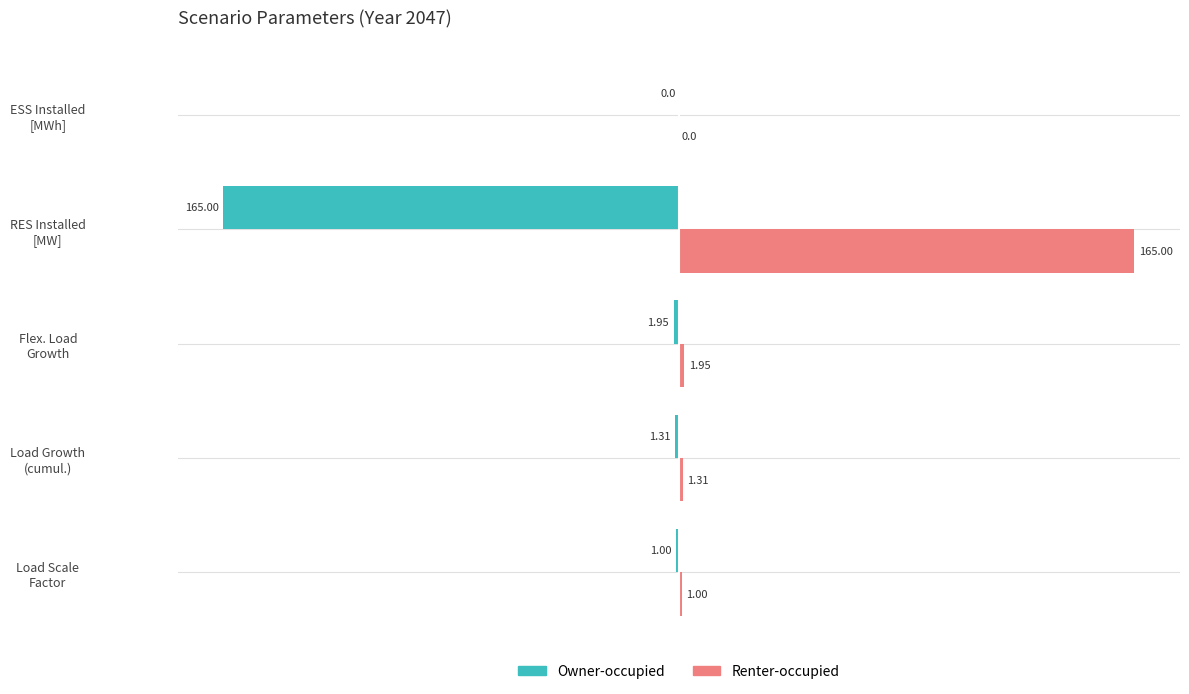

What are all the series names shown in the legend?

Owner-occupied, Renter-occupied